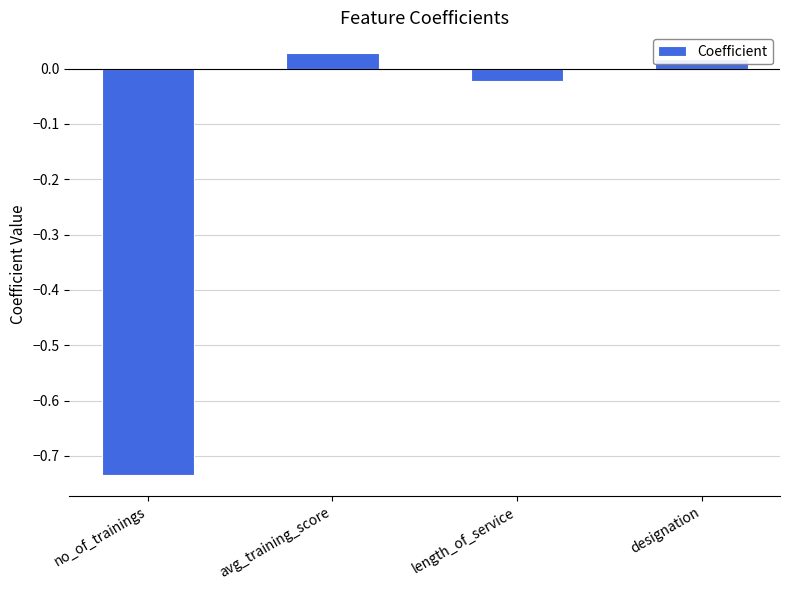

List the labels in order of value, largest first.

avg_training_score, designation, length_of_service, no_of_trainings